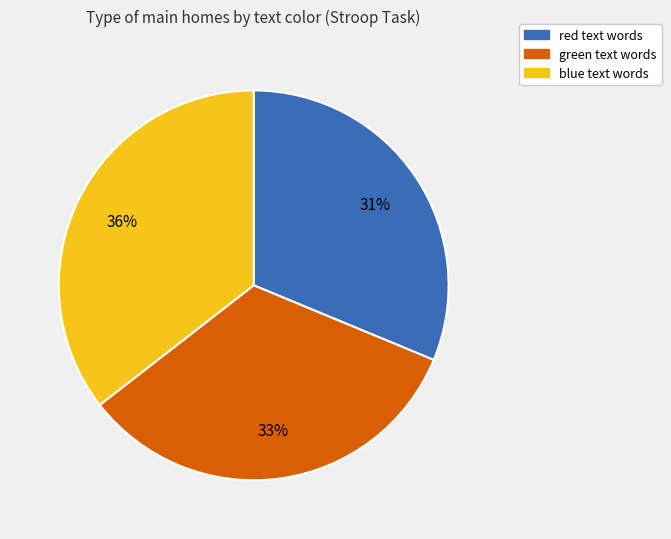

Is there any slice that represents more than half of the pie?

No